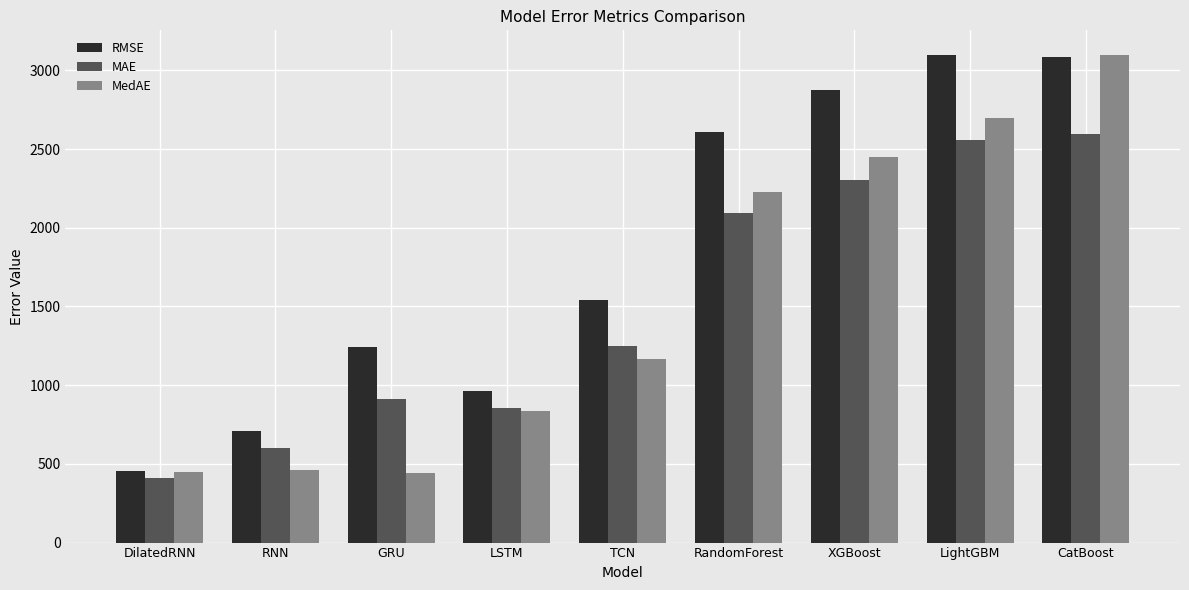

What is the spread (max minus min) of values at TCN?

371.7